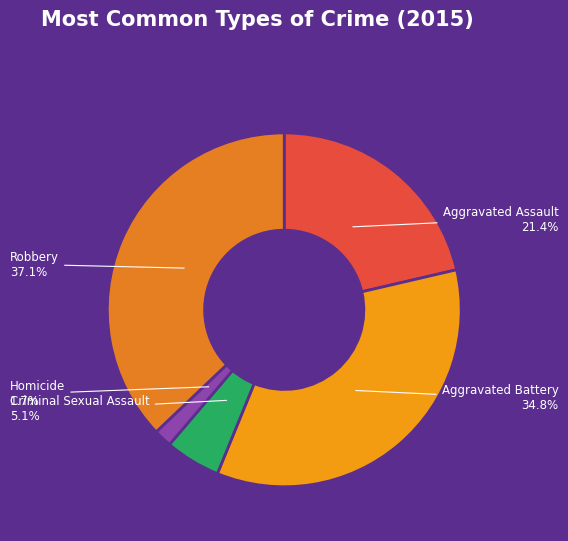

Does Homicide account for over 50% of the chart?

No